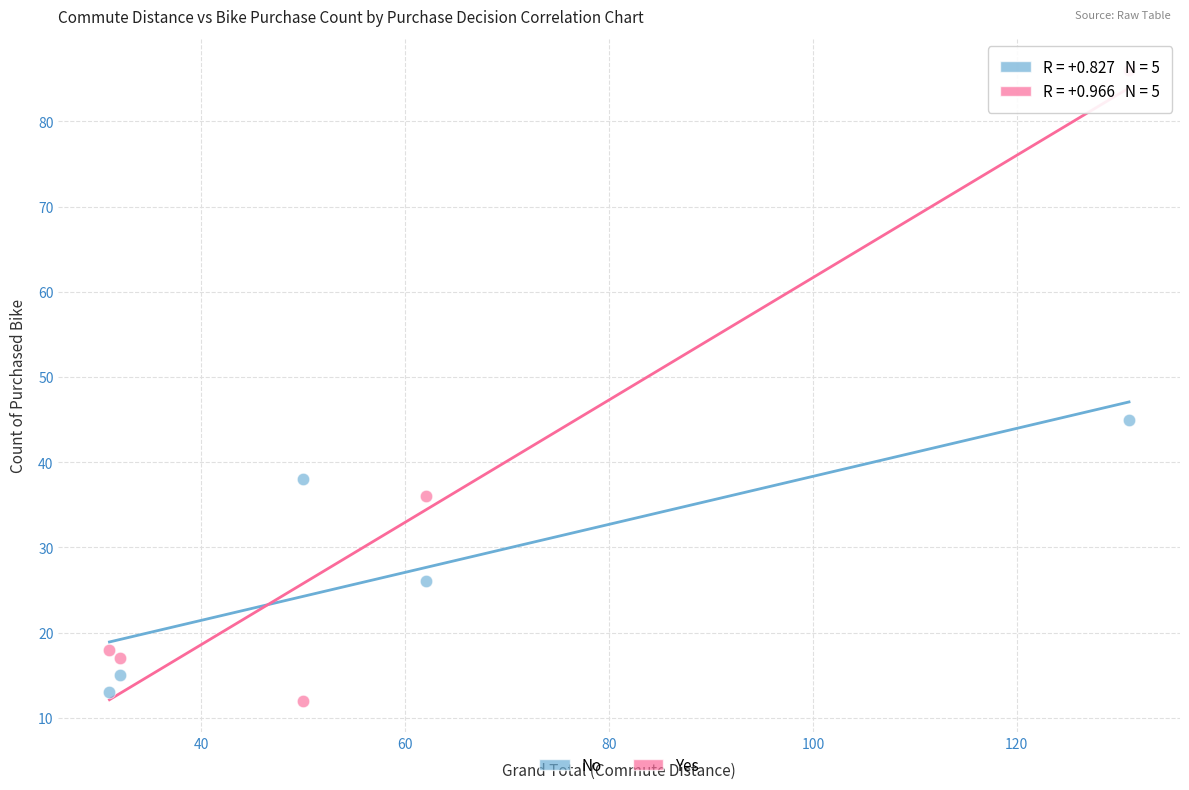

In the No series, what Y value is closest to 29?

26